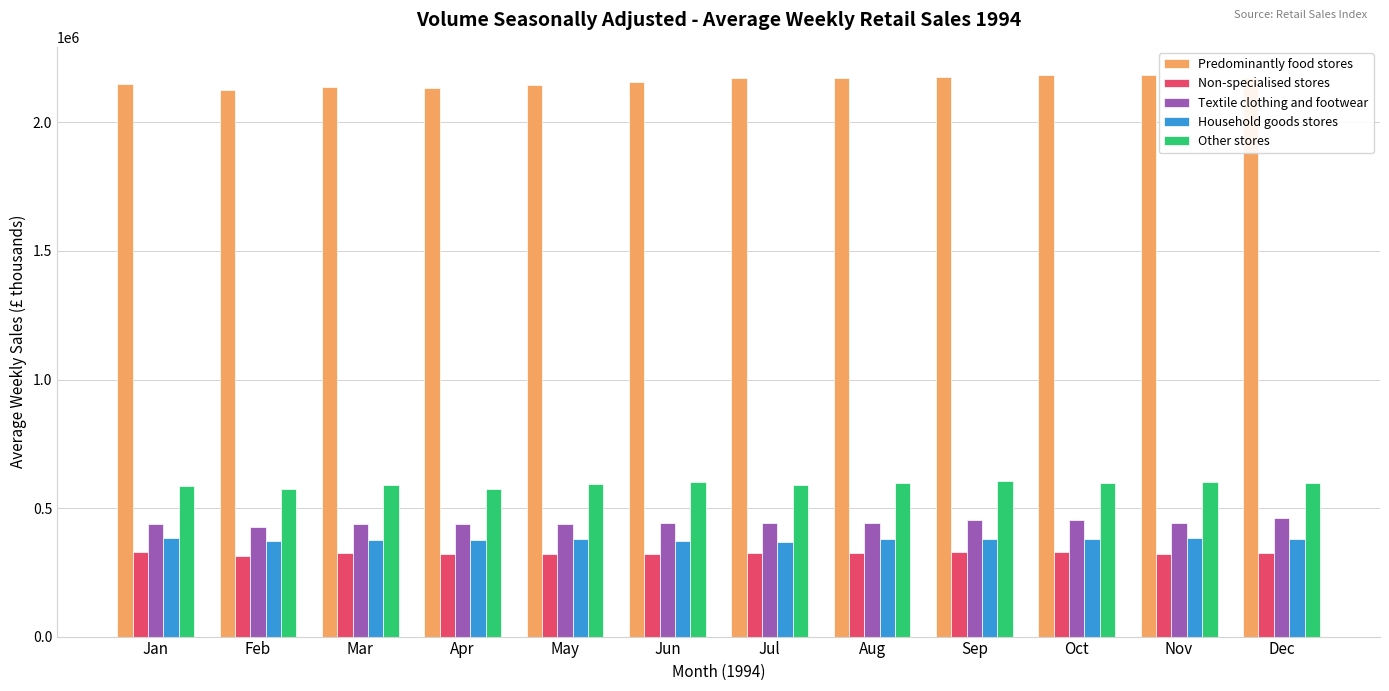

What is the sum of all Textile clothing and footwear values?

5318602.6